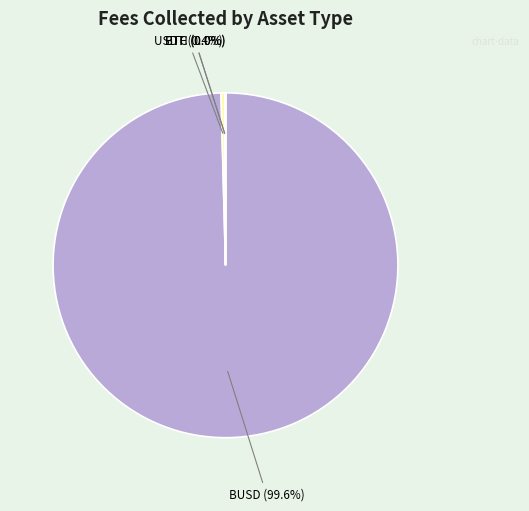

Does any single category account for the majority?

Yes